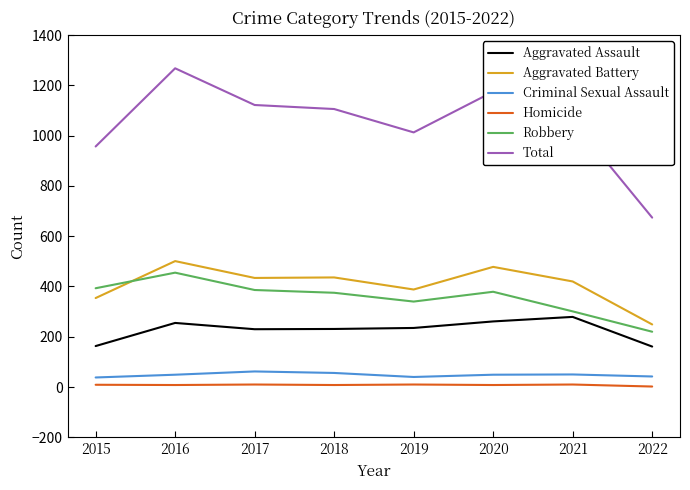

What is the difference between the maximum and minimum values in the Homicide series?

8